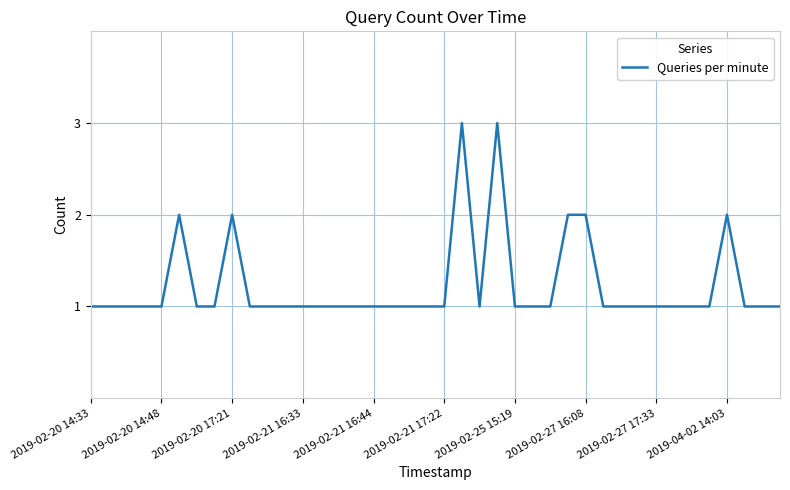

Does the chart display data point markers on the line(s)?

No